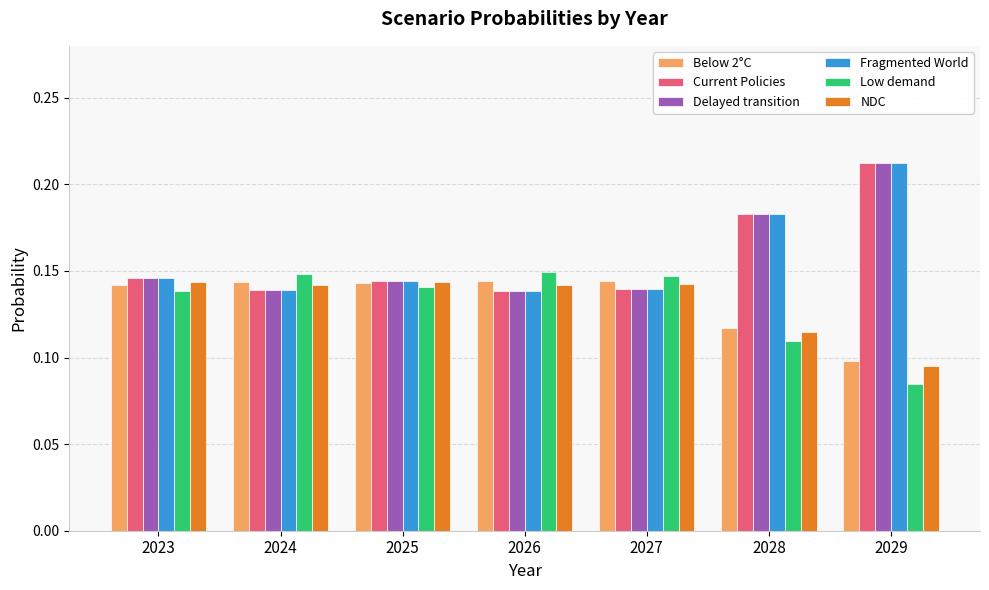

What are all the series names shown in the legend?

Below 2°C, Current Policies, Delayed transition, Fragmented World, Low demand, NDC